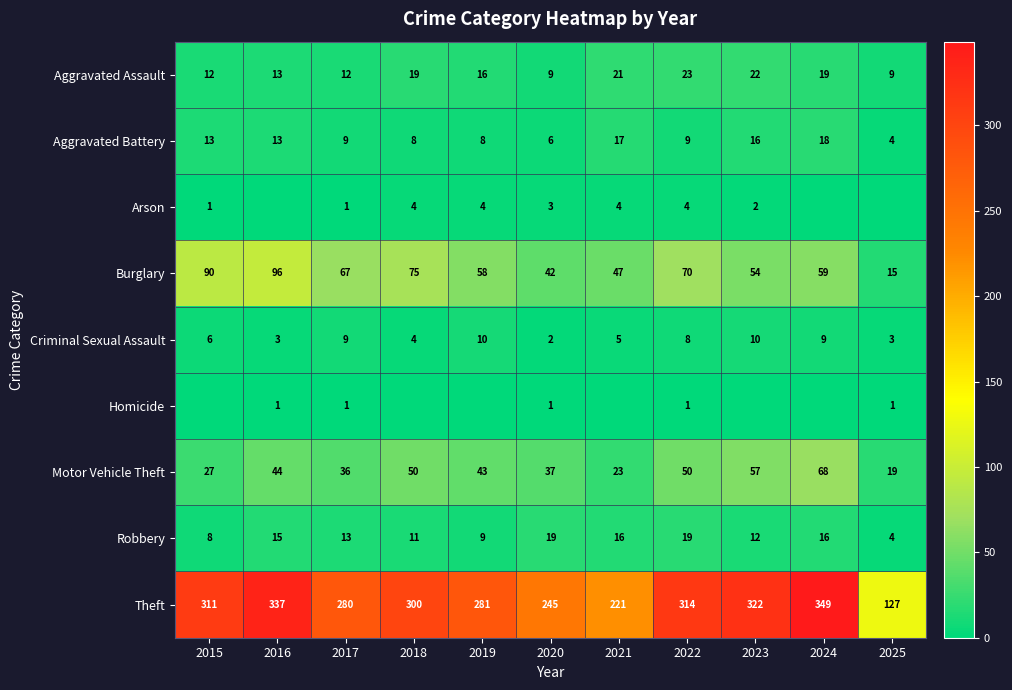

What is the approximate value of Theft at 2023, to the nearest 5?

320